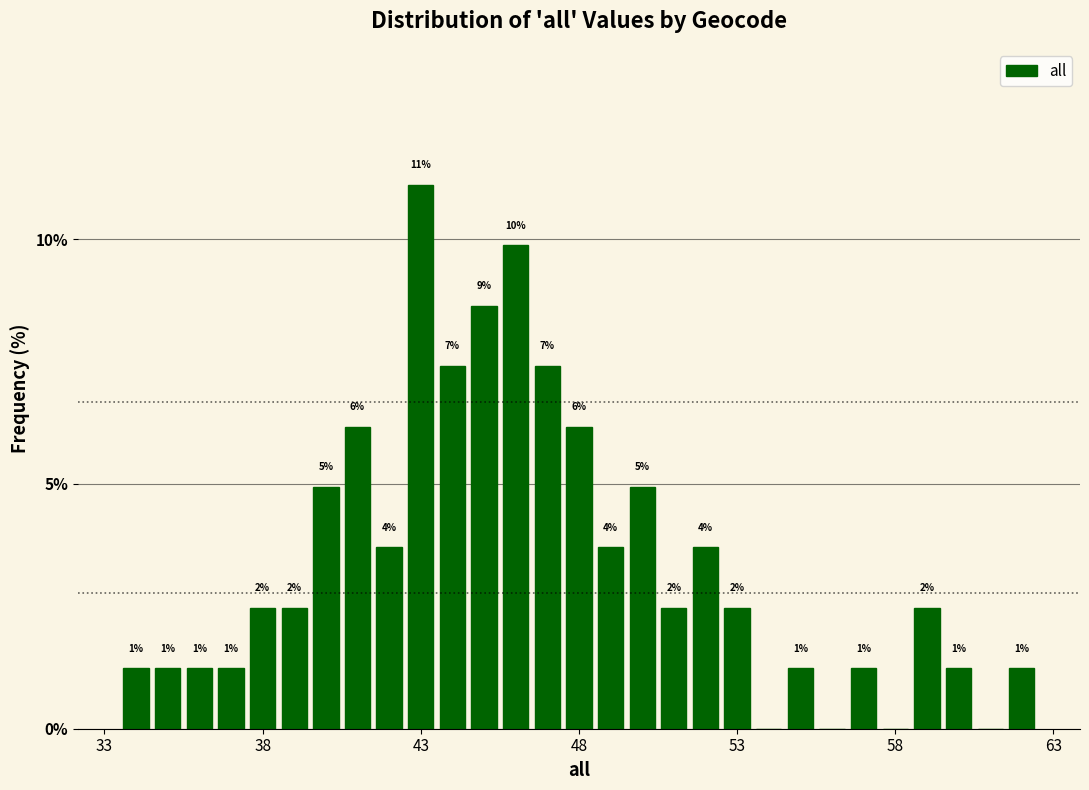

Read against the x-axis, roughly where is the centre of the tallest bar?

43.0